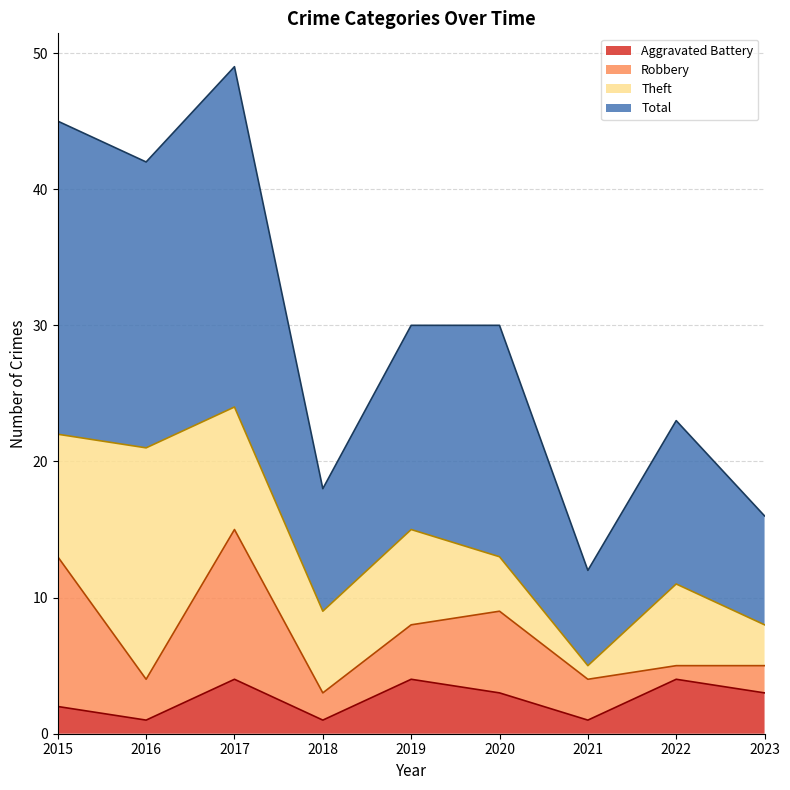

What is the difference between the second highest and second lowest values in the Total series?

29